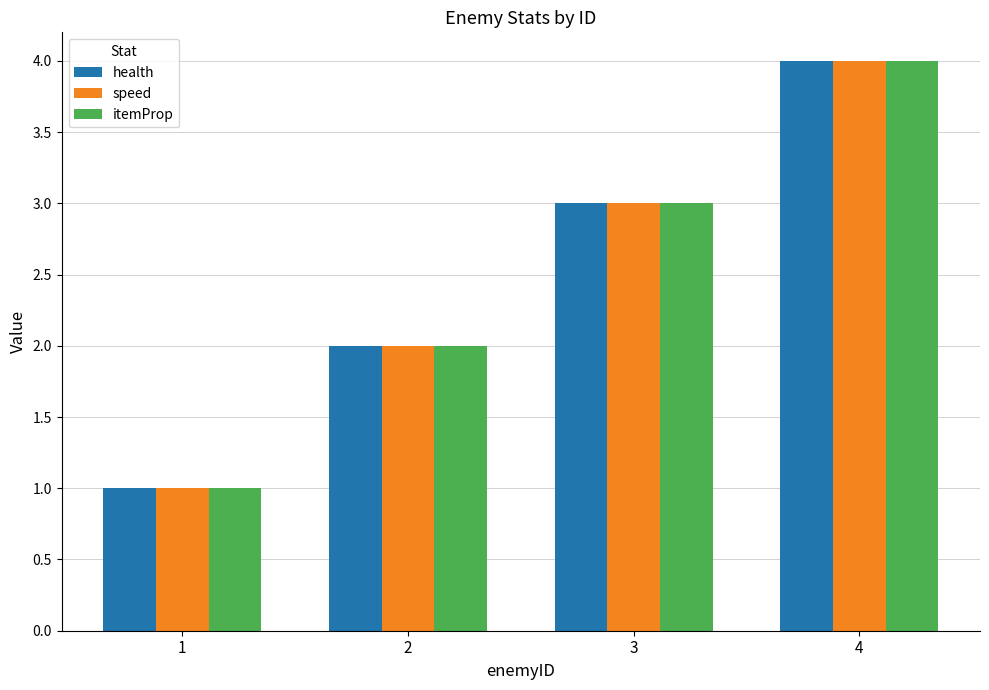

What is the difference between the maximum and minimum values in the speed series?

3